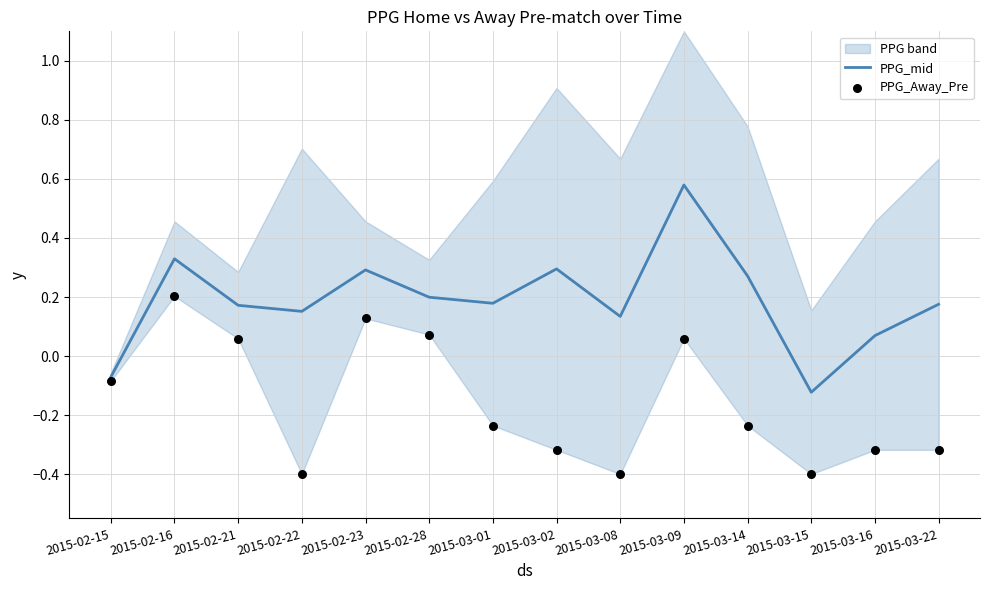

Which series has the largest total across all categories?

PPG_mid